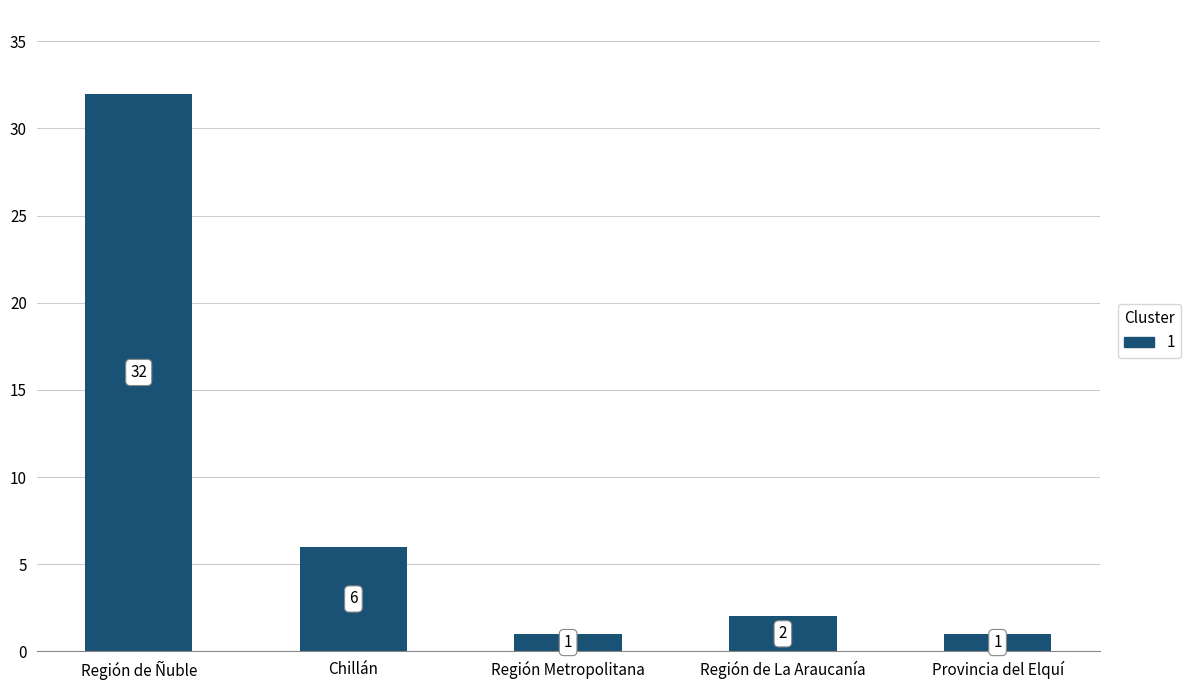

What is the change in value from Chillán to Región de La Araucanía?

-4